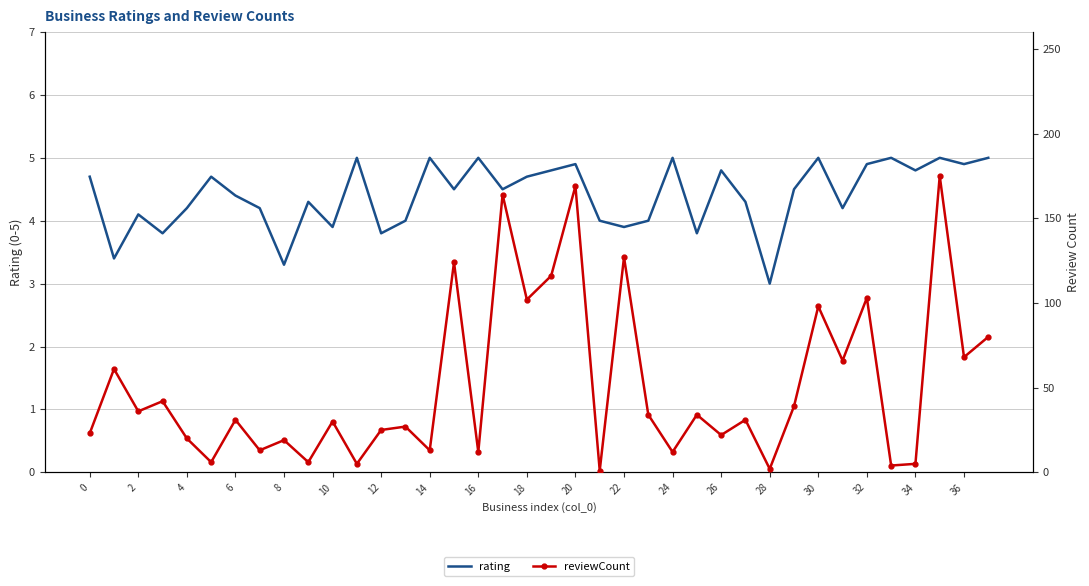

What is the highest value of the rating series?

5.0